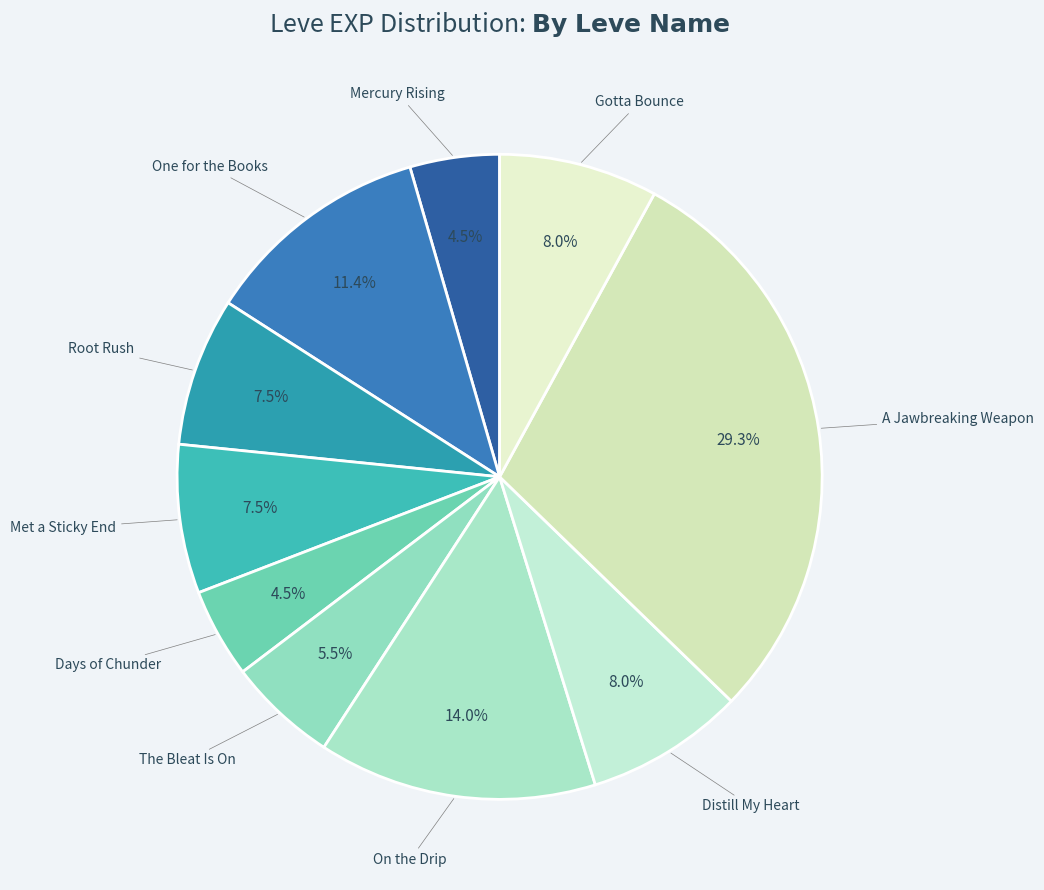

Between A Jawbreaking Weapon and Days of Chunder, which is larger?

A Jawbreaking Weapon